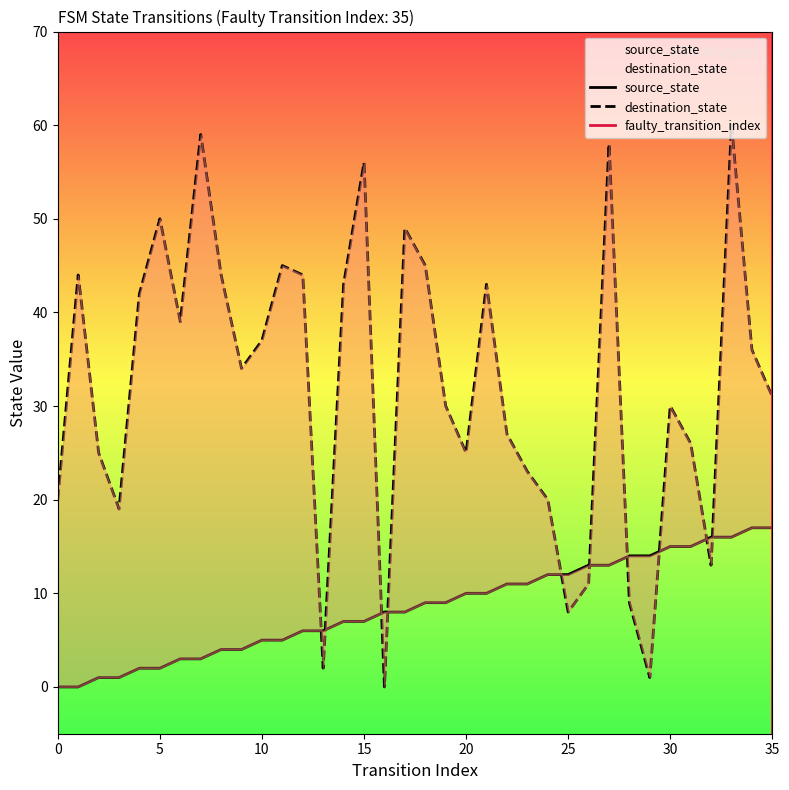

At 1, list the series in order from smallest to largest.

source_state, destination_state